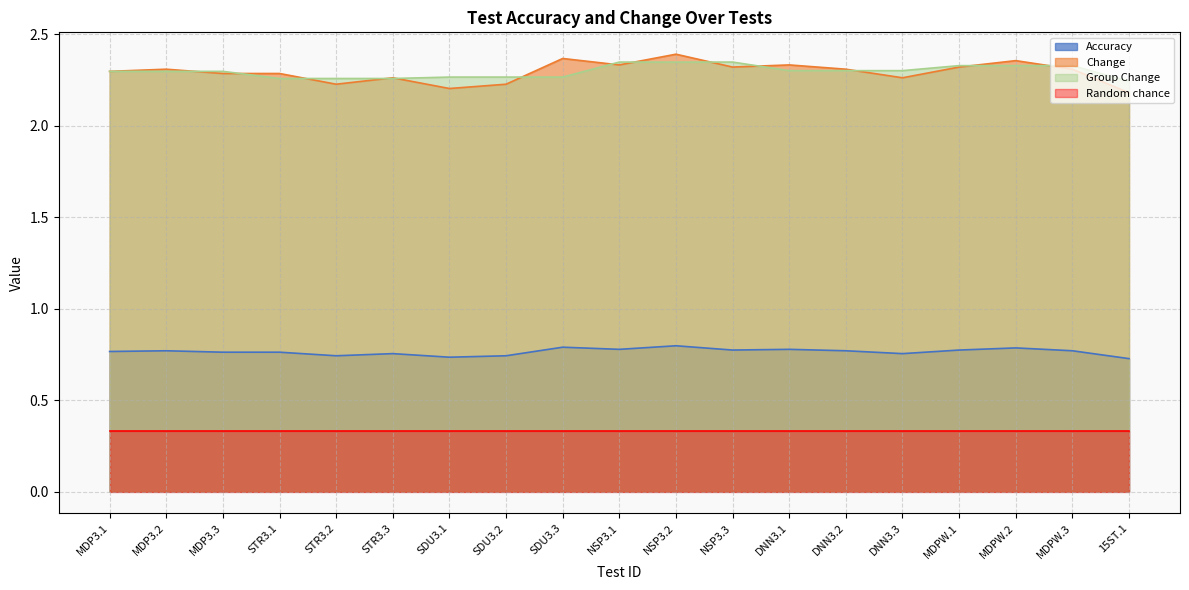

In Change, how many points are lower than both neighbors (excluding endpoints)?

5